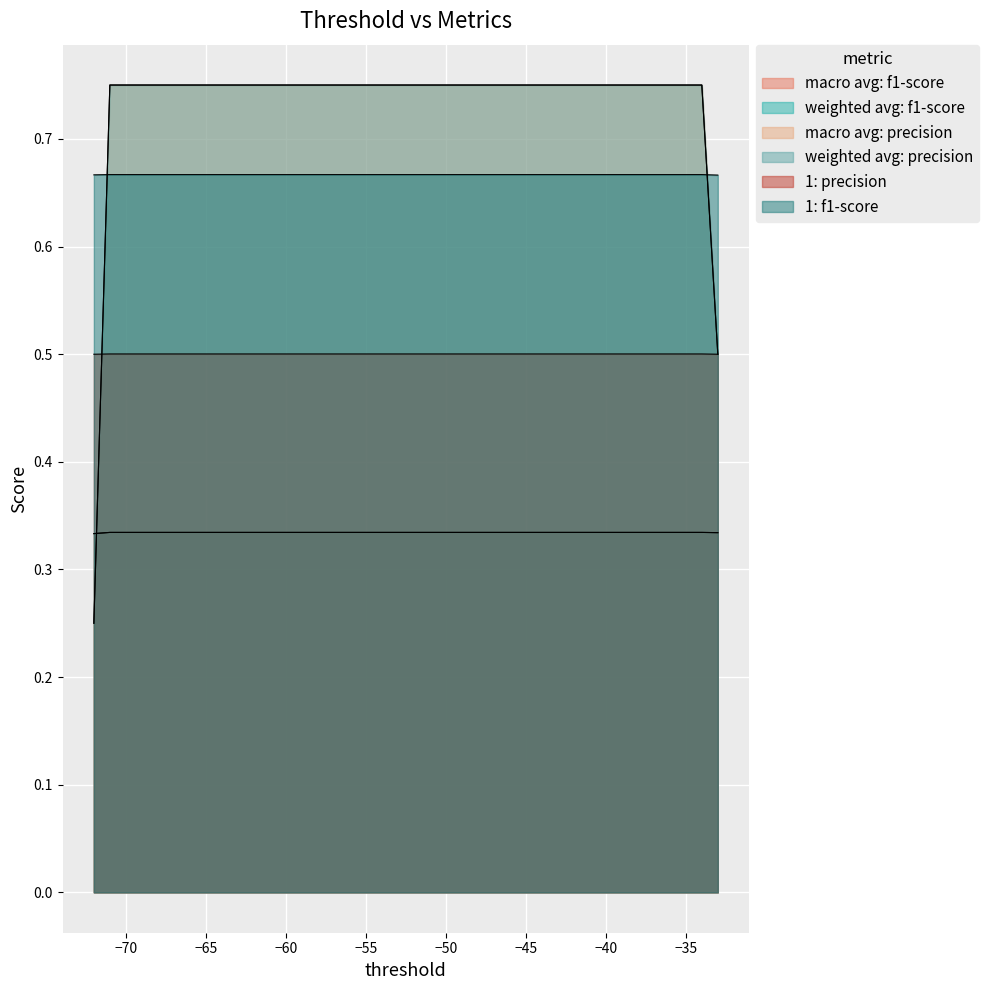

Between -72 and -59, which series saw the biggest shift?

weighted avg: precision